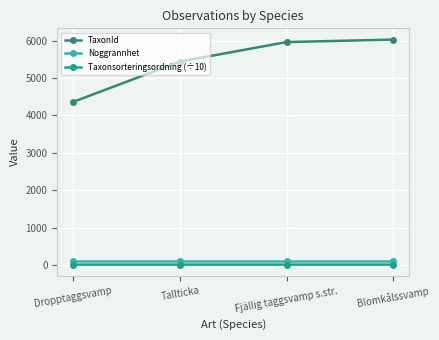

Count the number of categories in the chart.

4